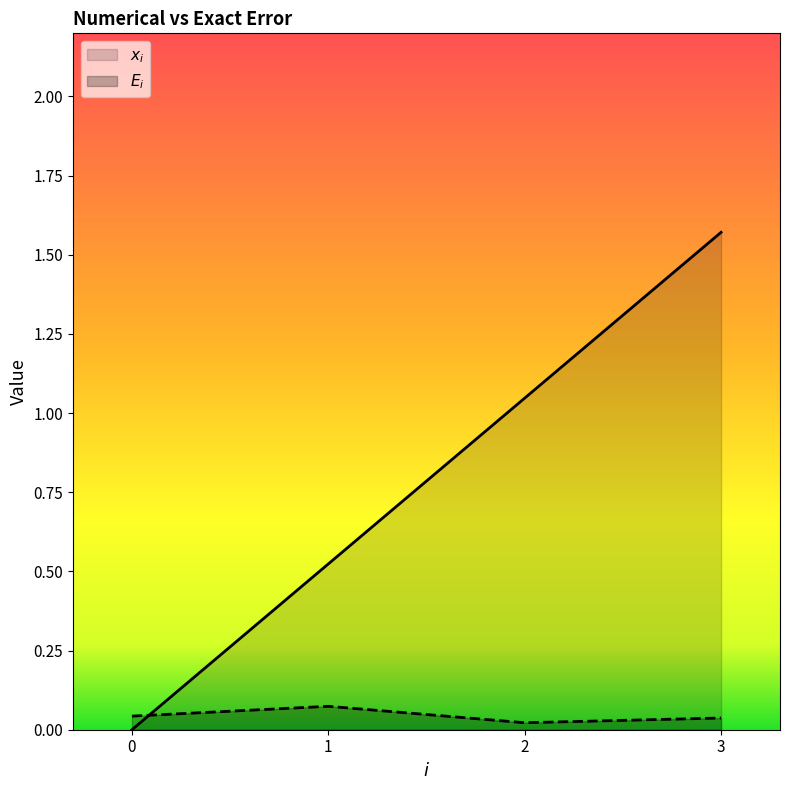

Which series has the widest spread of values?

$x_i$